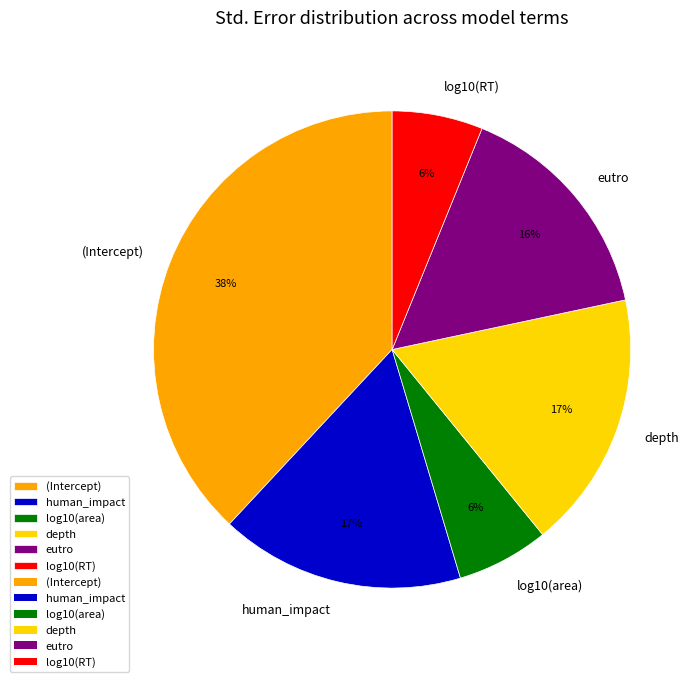

Is there any slice that represents more than half of the pie?

No